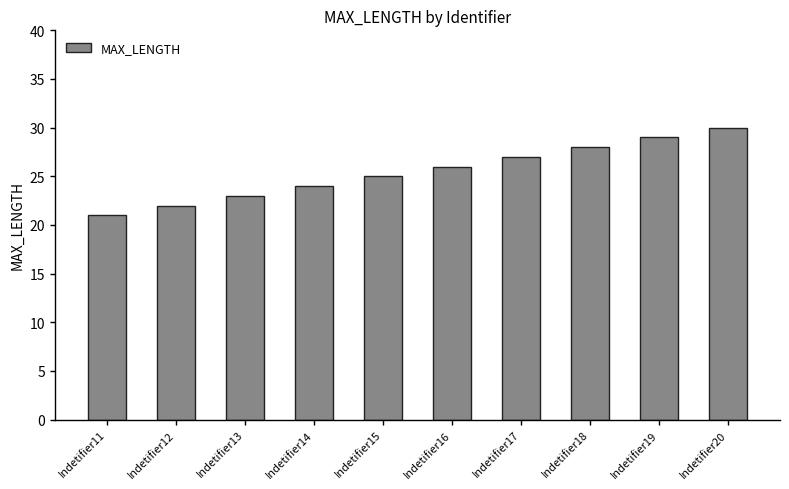

How many bars are there in total?

10